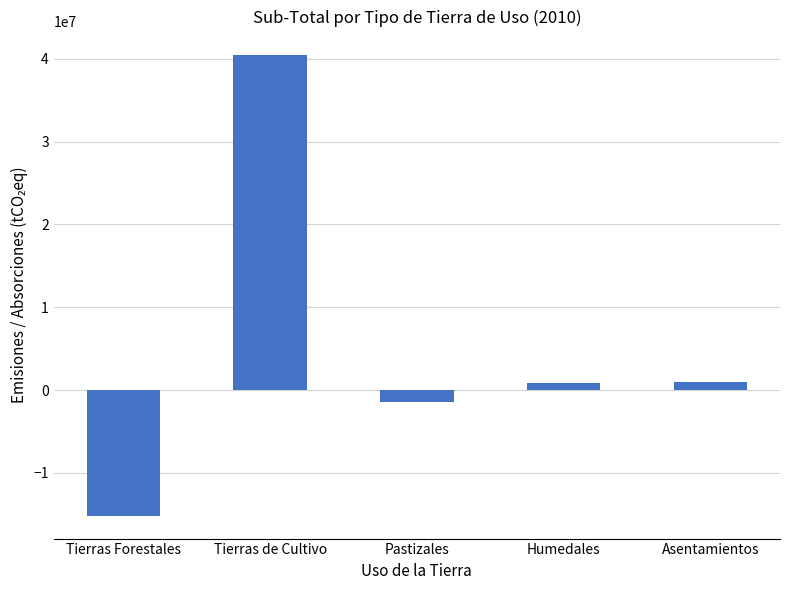

Which label corresponds to the largest value in the chart?

Tierras de Cultivo